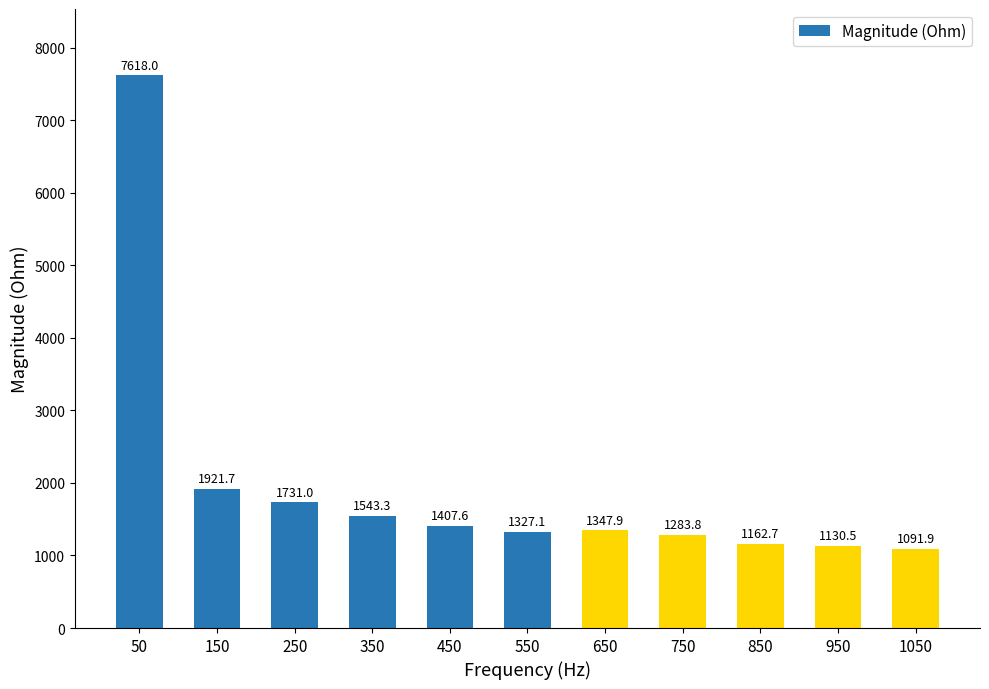

What is the value of the 7th bar from the left?

1347.9